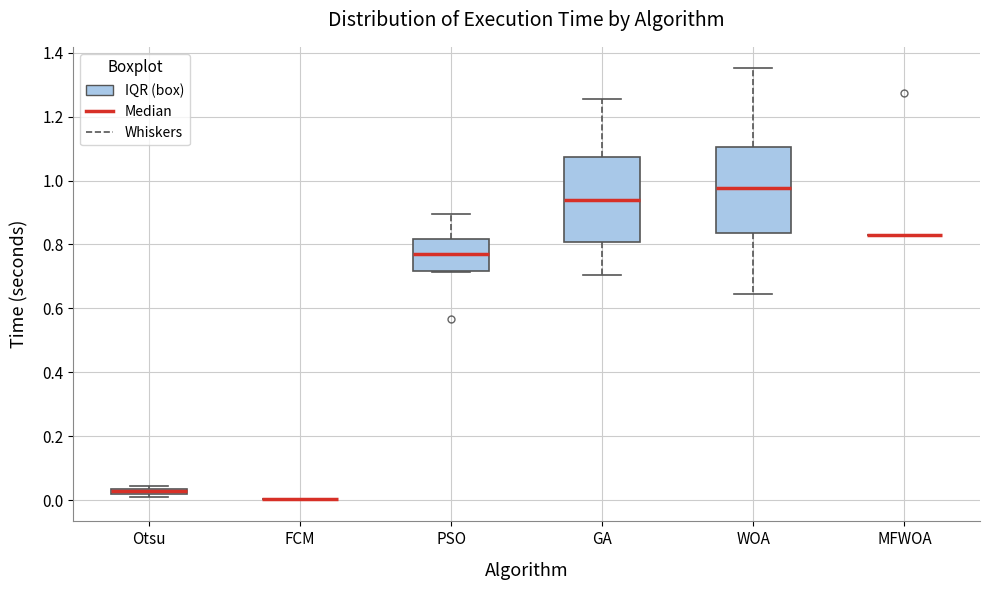

Where does the lower whisker of the box for GA end on the y-axis? The values are not printed on the chart, so give them approximately, as read against the axis.

0.70